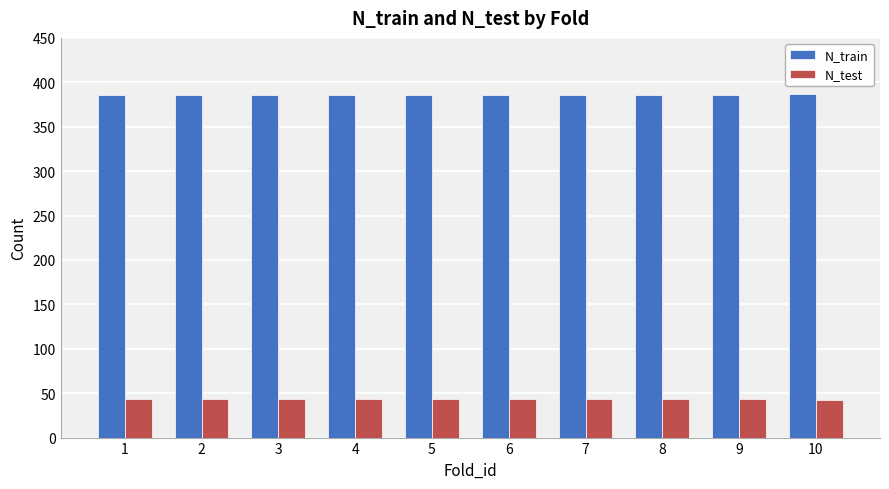

What is the value of the N_test bar at the 2nd from the left?

43